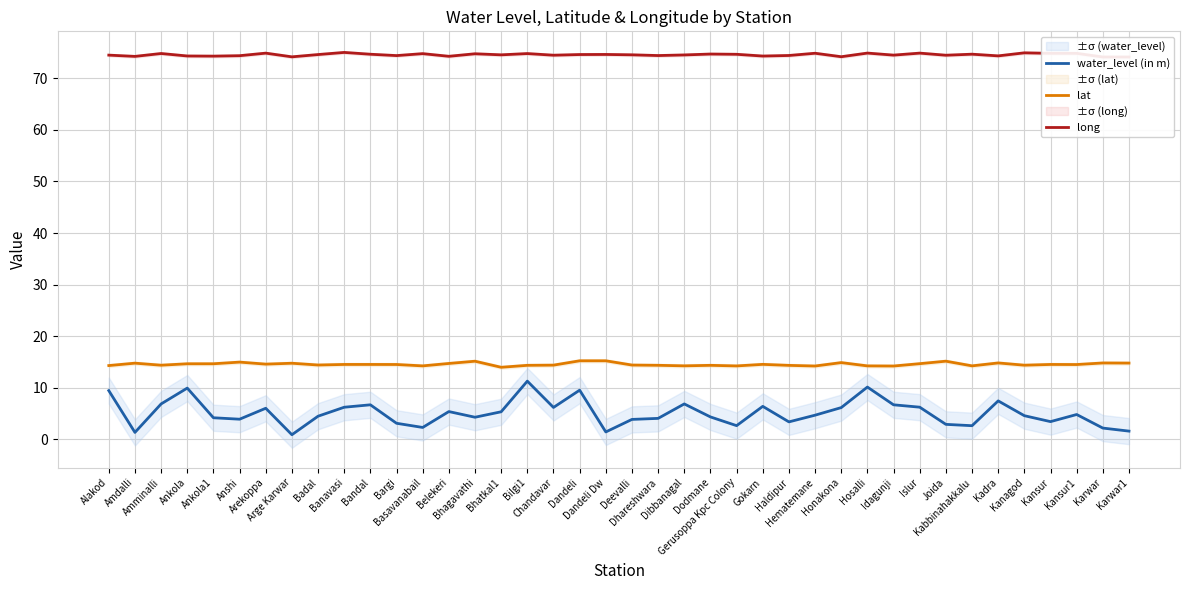

The value of lat at Bhagavathi is 15.2. True or false?

True